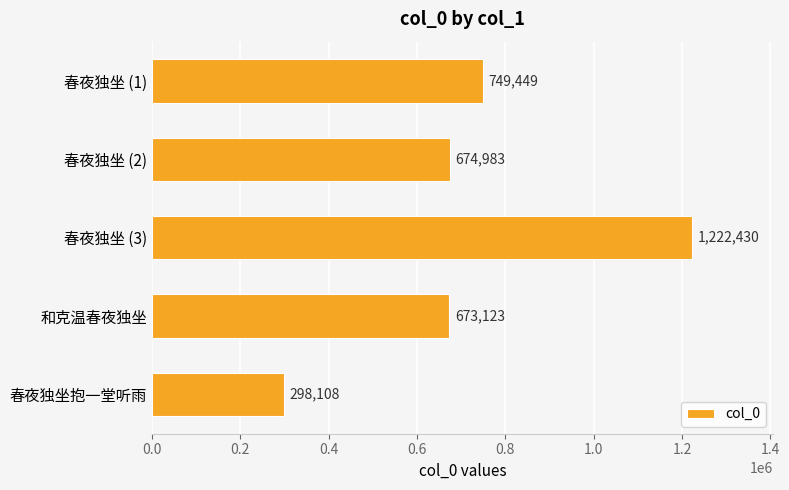

Which label corresponds to the smallest value in the chart?

春夜独坐抱一堂听雨